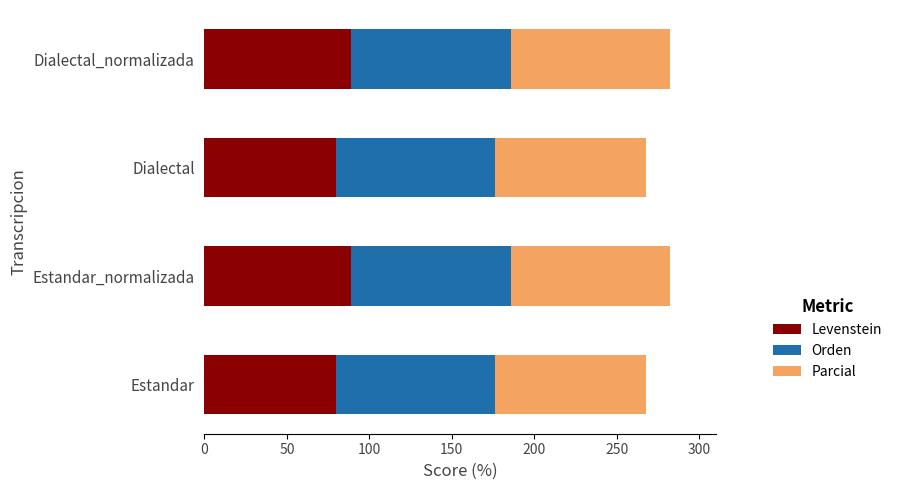

What is the lowest value of the Levenstein series?

79.7